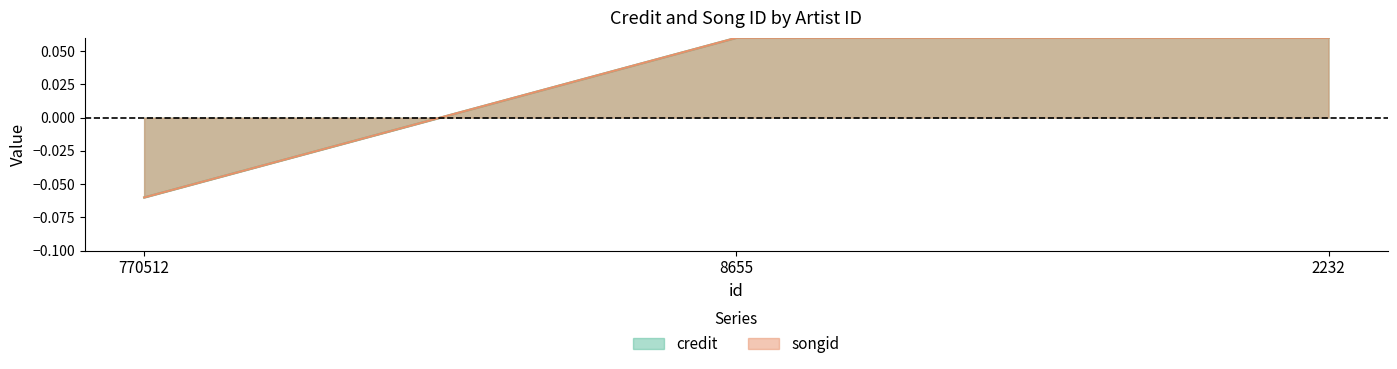

Count the credit values in the range 0 to 1.

2